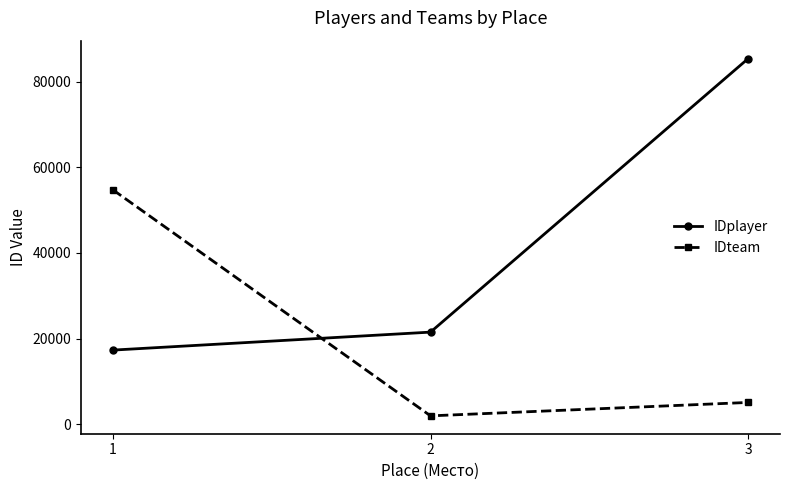

At which label does IDplayer first exceed 21519?

2